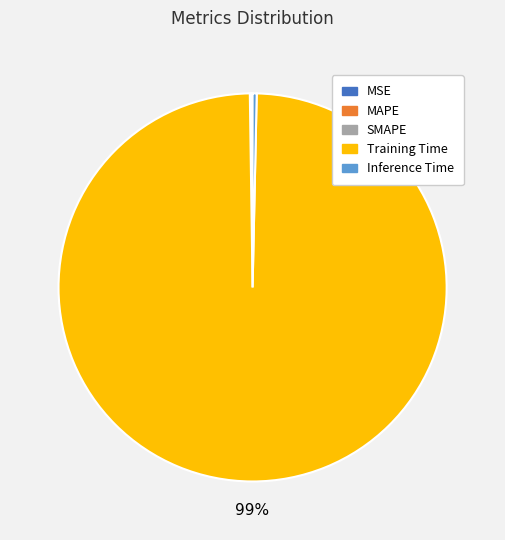

Which category accounts for the majority?

Training Time